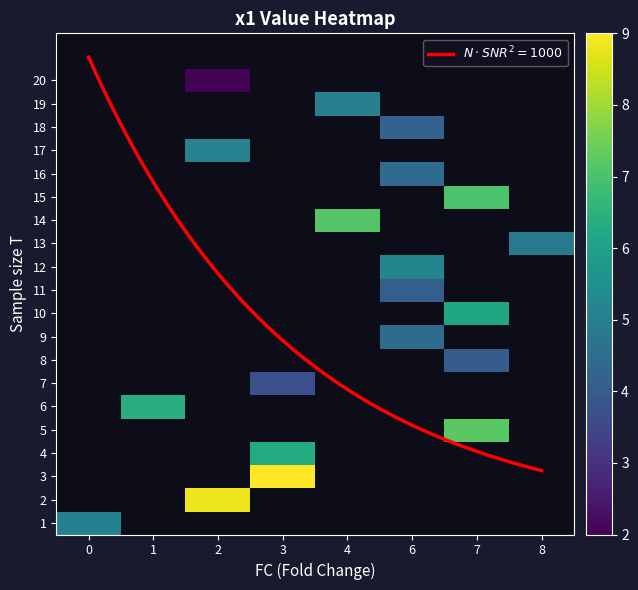

Which label corresponds to the smallest value in the chart?

2